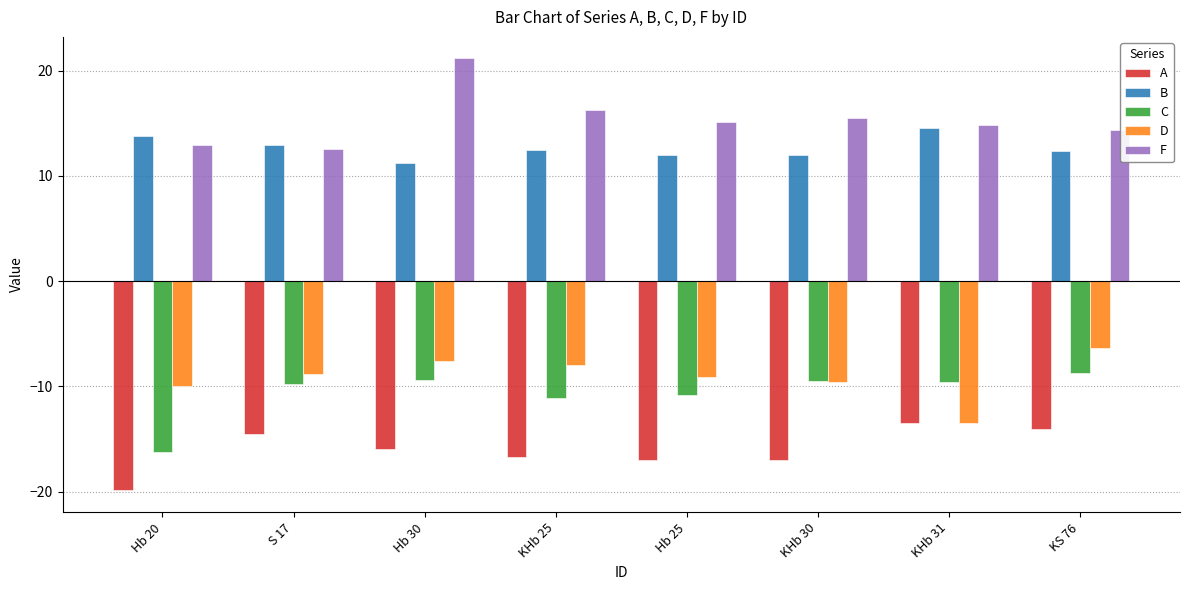

What is the minimum value shown in the chart?

-19.9